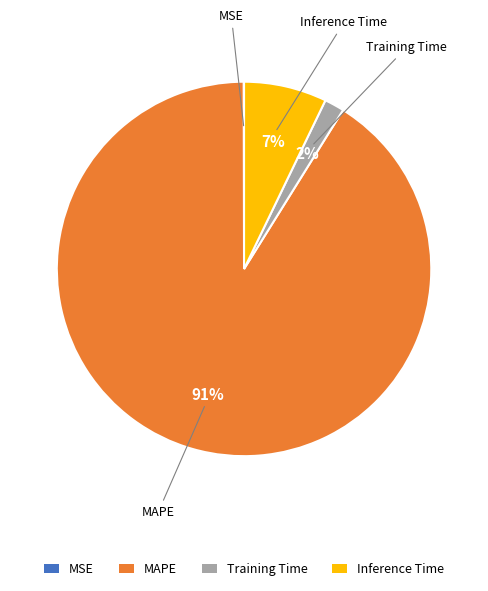

Which has a higher value, MAPE or Training Time?

MAPE